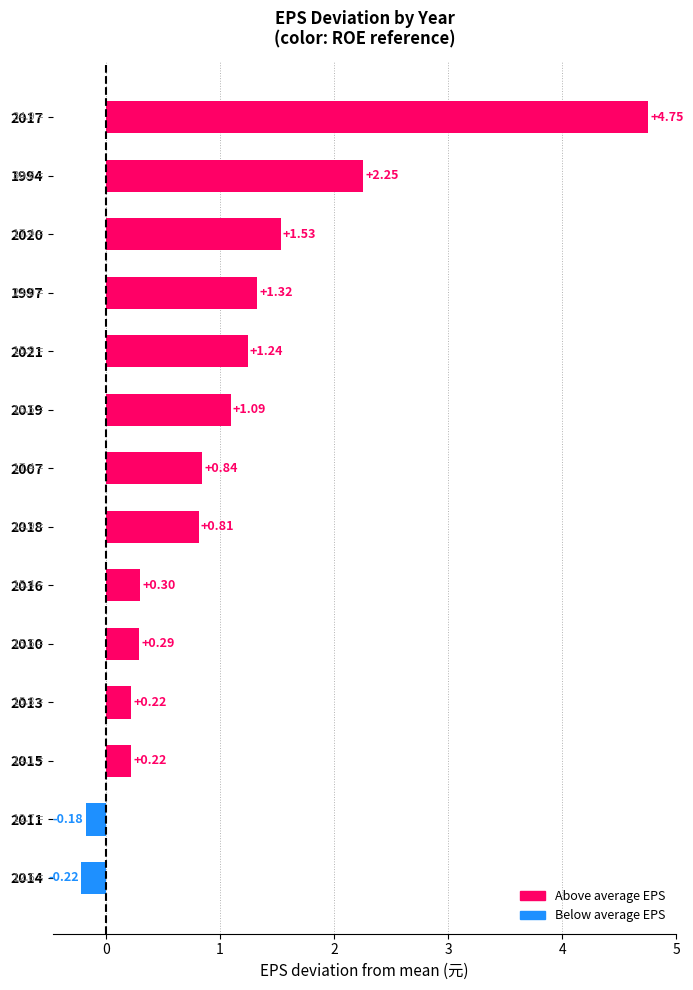

Are the bars horizontal?

Yes